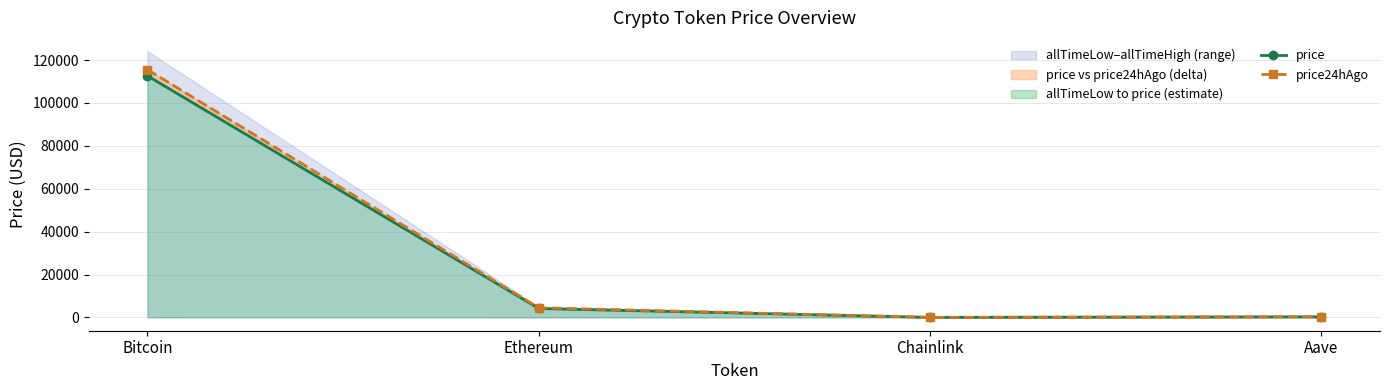

Reading left to right, what are all the values shown in this chart?

price: 112633.0	4157.6	21.3	264.8
price24hAgo: 115525.0	4489.5	23.1	297.3